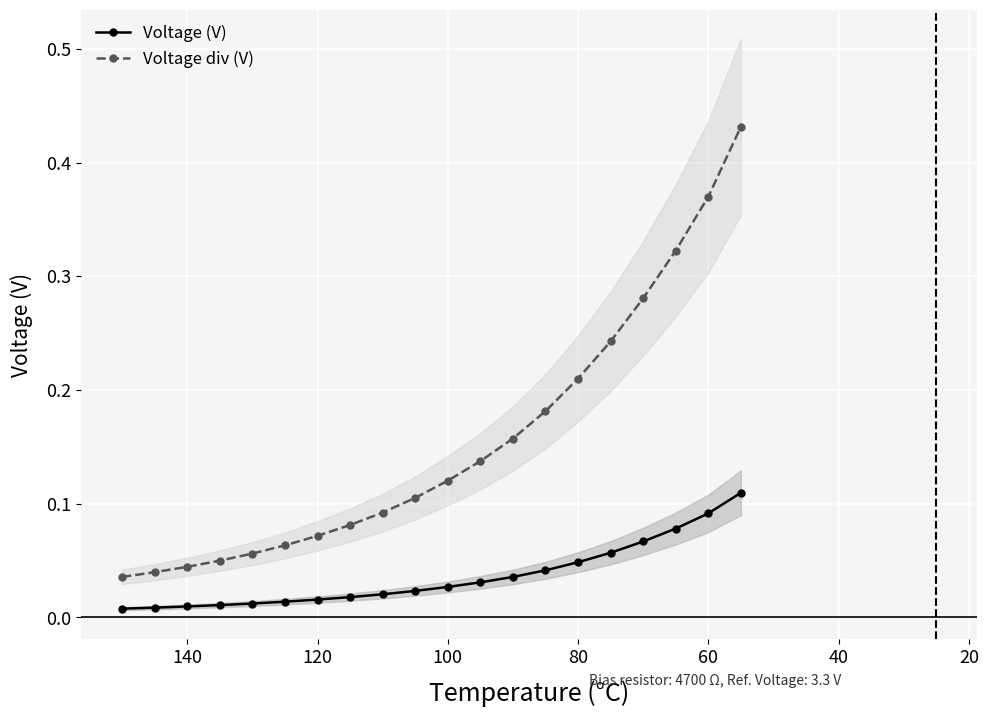

What are all the series names shown in the legend?

Voltage (V), Voltage div (V)